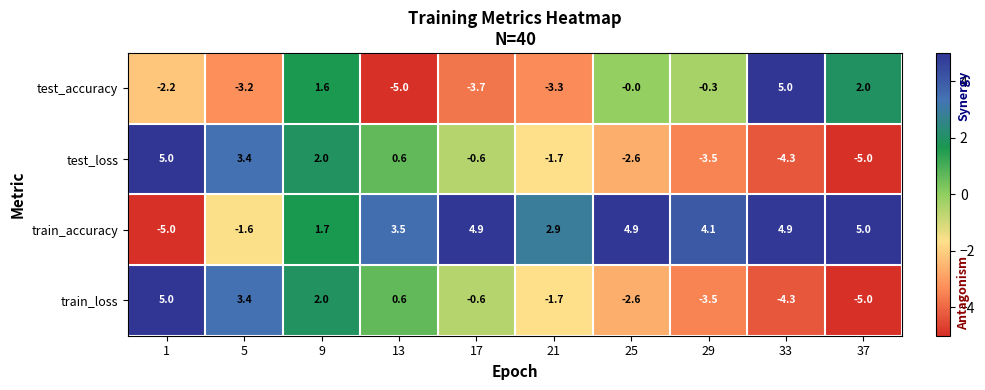

At which category is the sum across all series the highest?

9